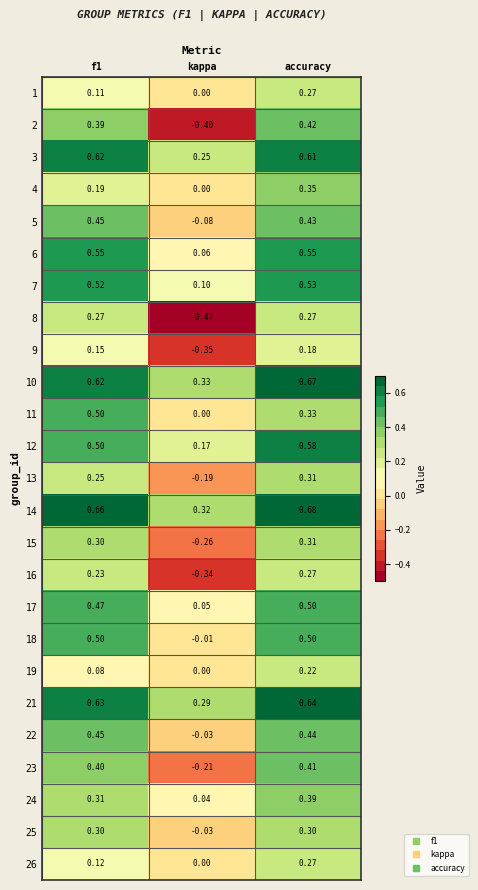

What is the total value across all series at kappa?

-0.8